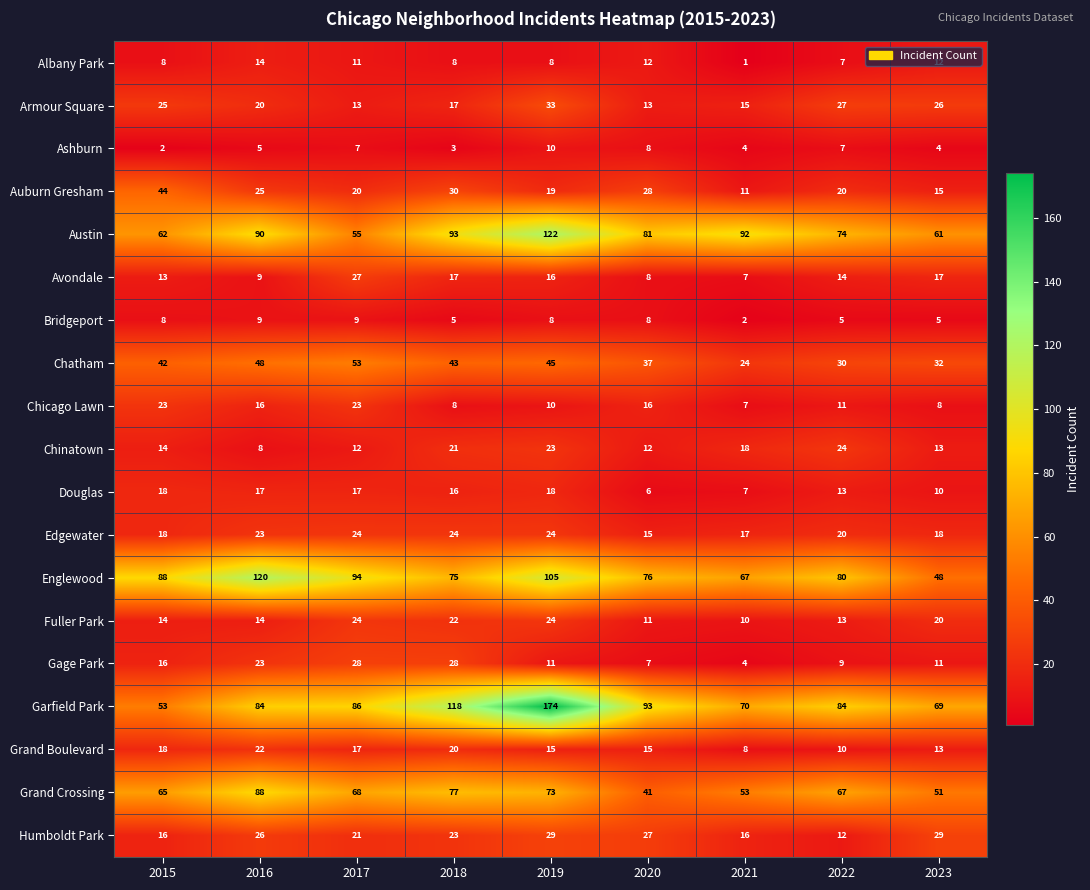

What is the spread (max minus min) of values at 2019?

166